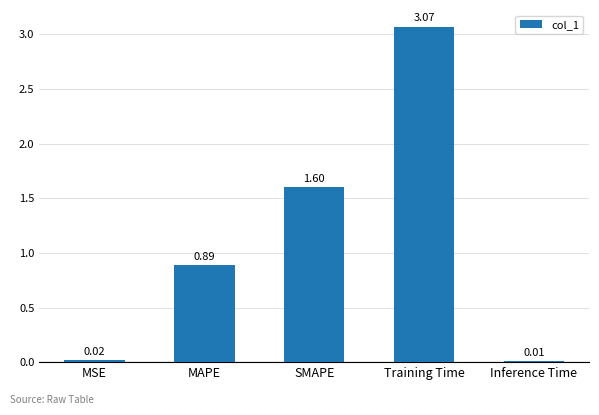

What is the label of the 1st bar from the left?

MSE